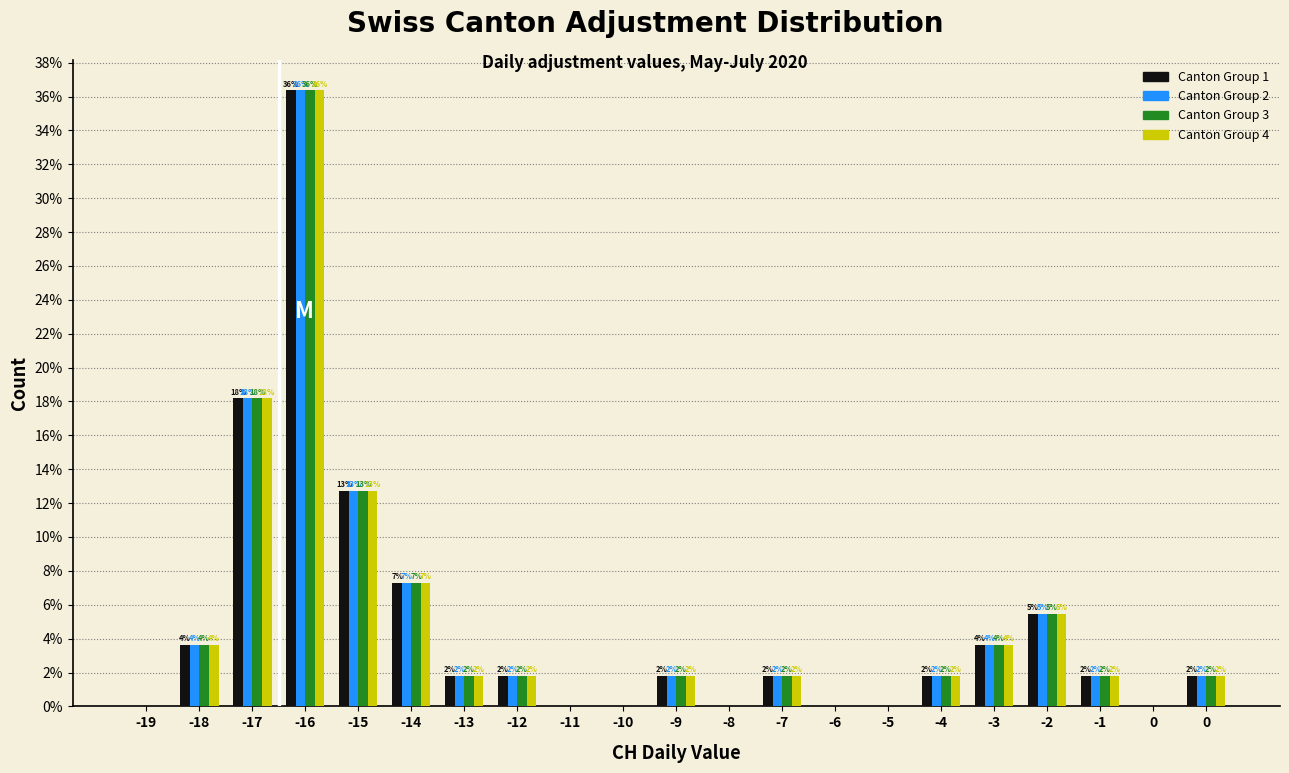

Are the bars horizontal?

No